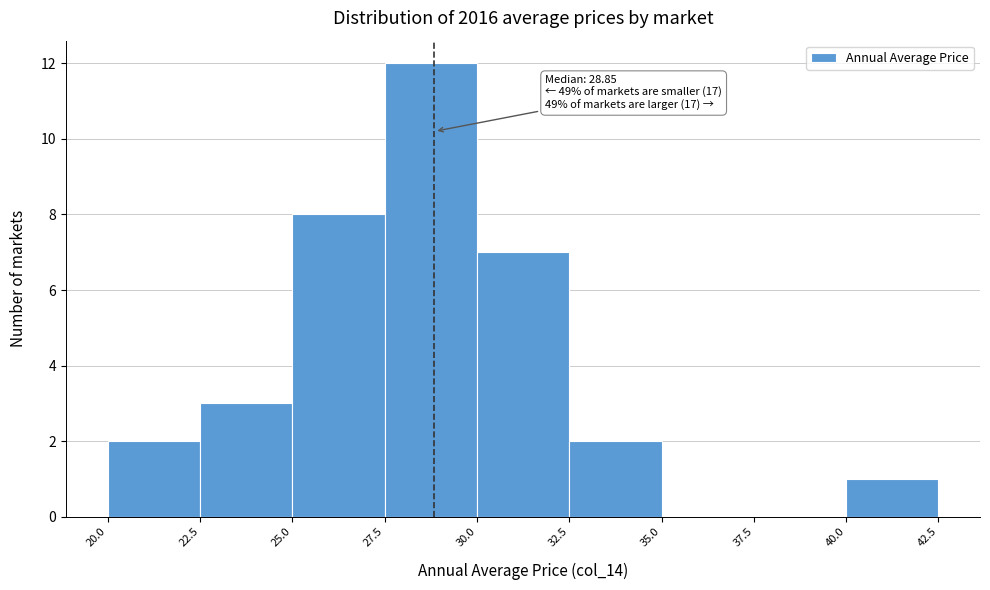

Over which range of the x-axis is the bar tallest?

27.5 to 30.0